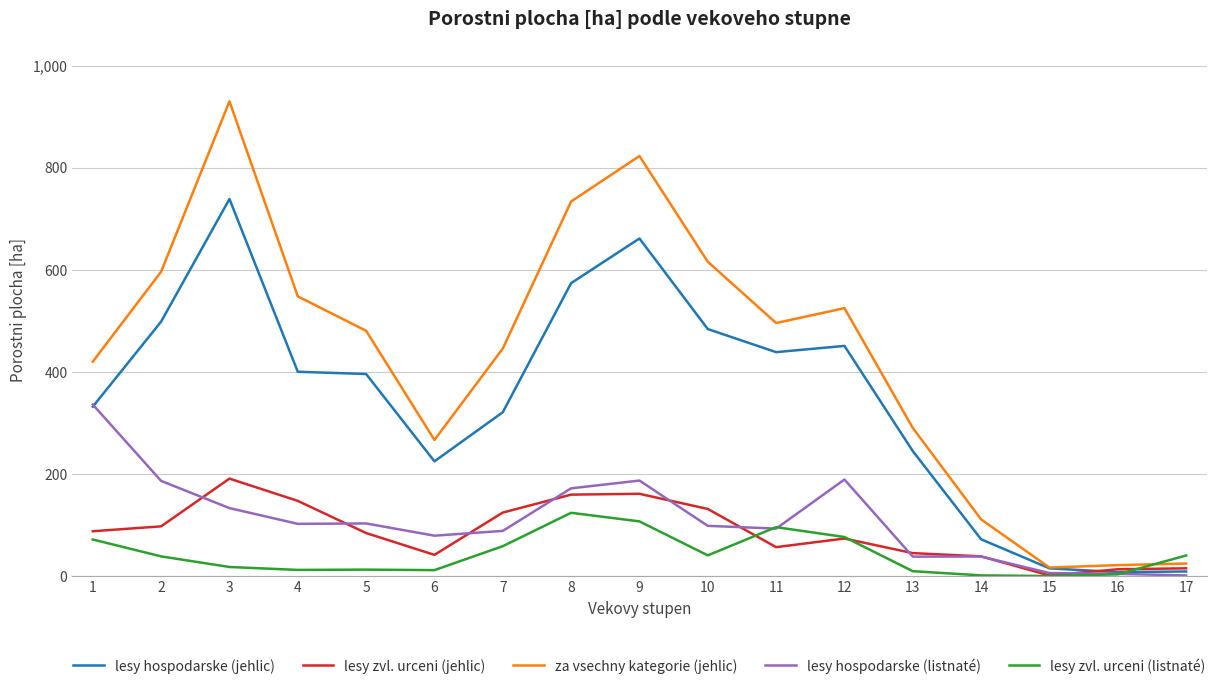

The value of za vsechny kategorie (jehlic) at 11 is 496.1. True or false?

True